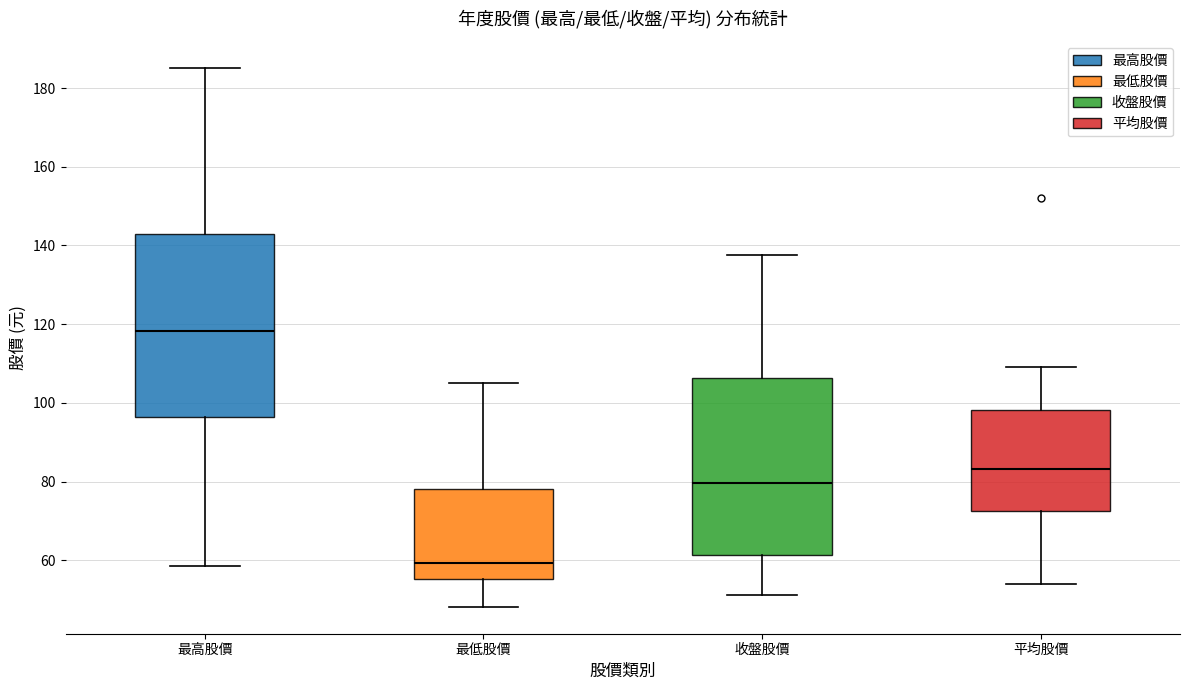

Where does the lower whisker of the box for 平均股價 end on the y-axis? The values are not printed on the chart, so give them approximately, as read against the axis.

54